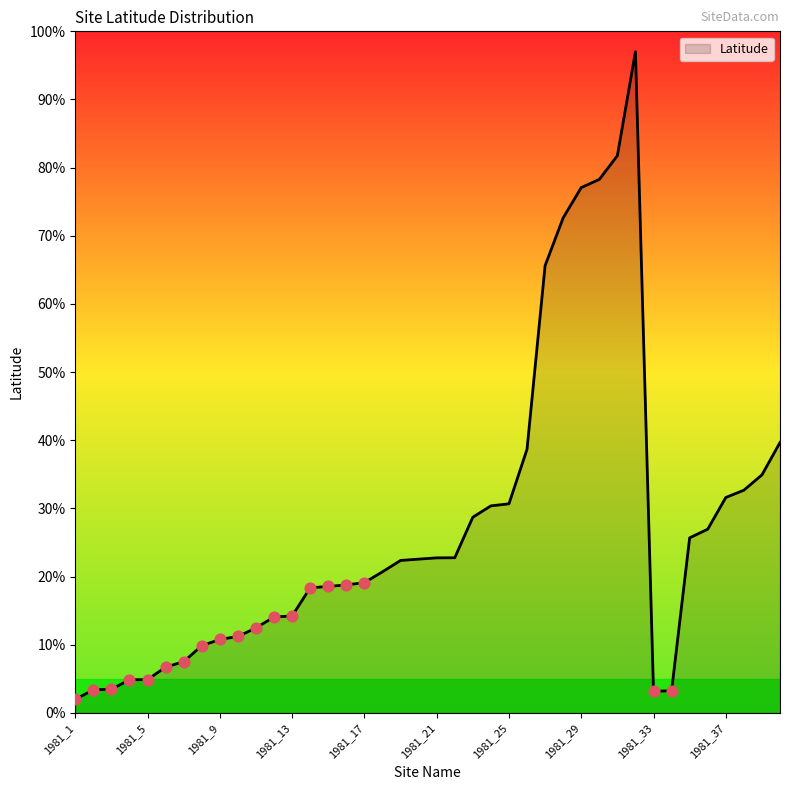

What is the maximum value shown in the chart?

97.0